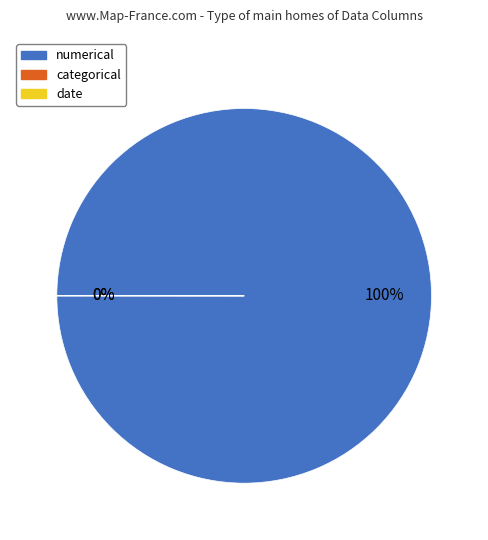

The numerical slice represents 100% of the pie. True or false?

True